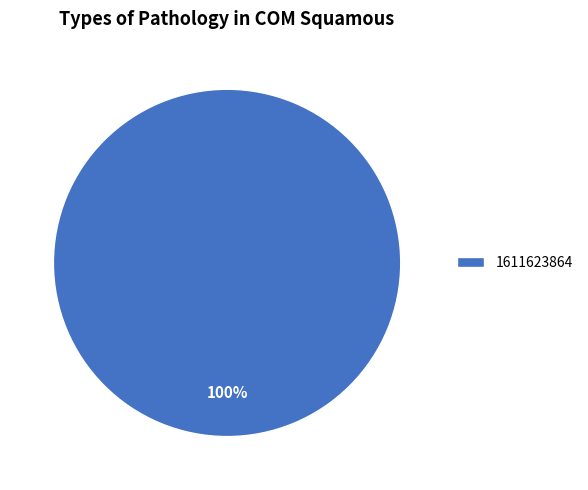

Rank the categories by value from highest to lowest.

1611623864